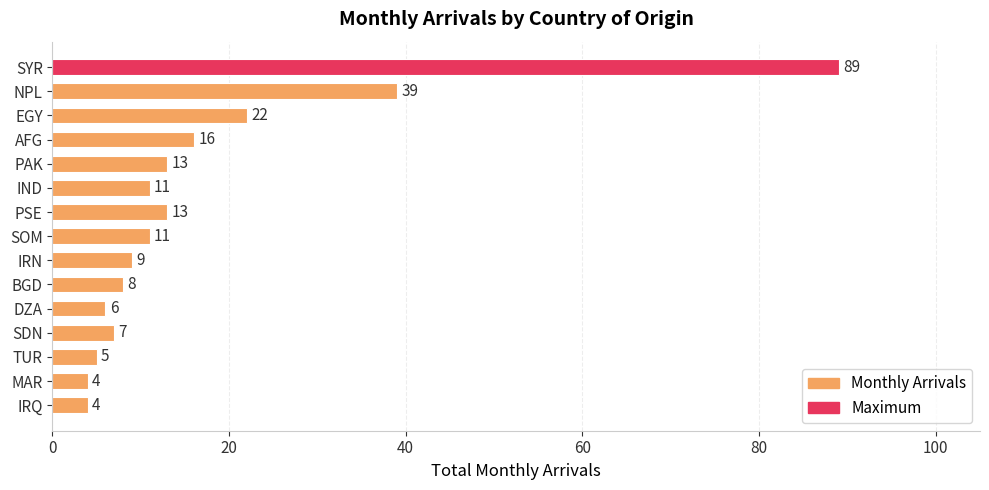

What is the difference between the maximum and minimum values?

85